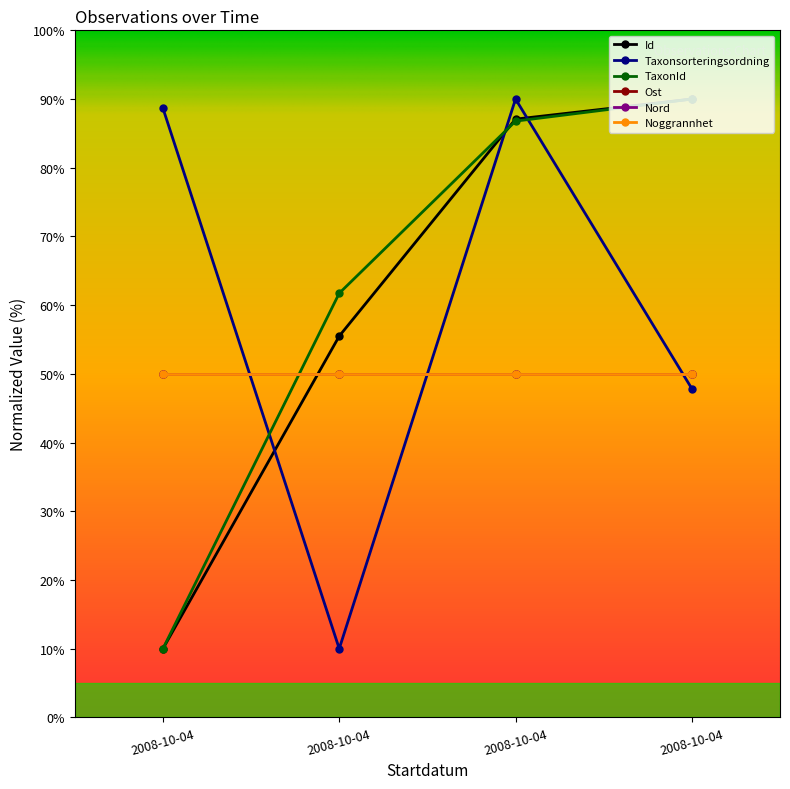

Which series has the largest range (max minus min)?

Id